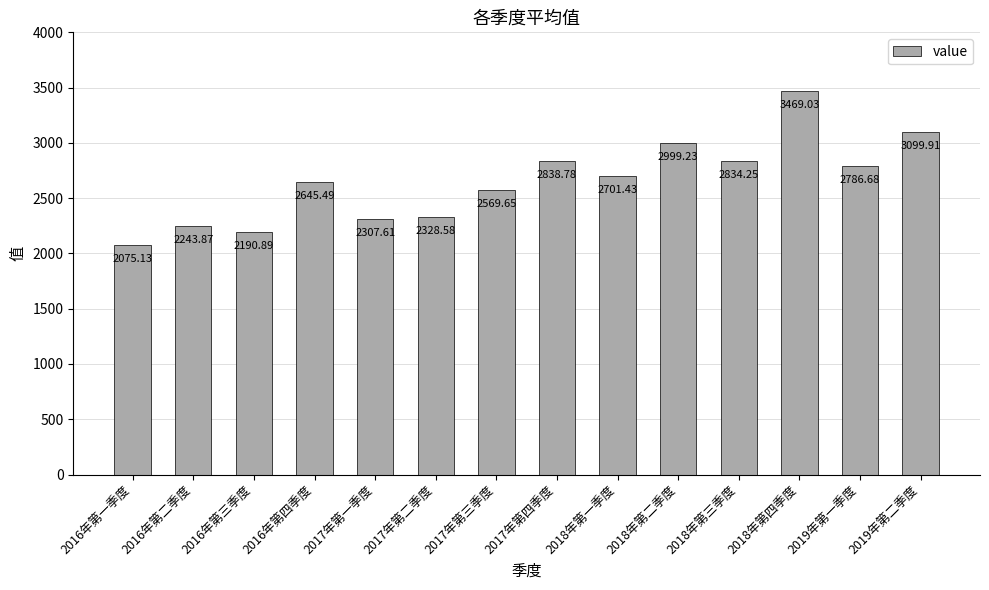

What is the change in value from 2019年第一季度 to 2019年第二季度?

+313.2